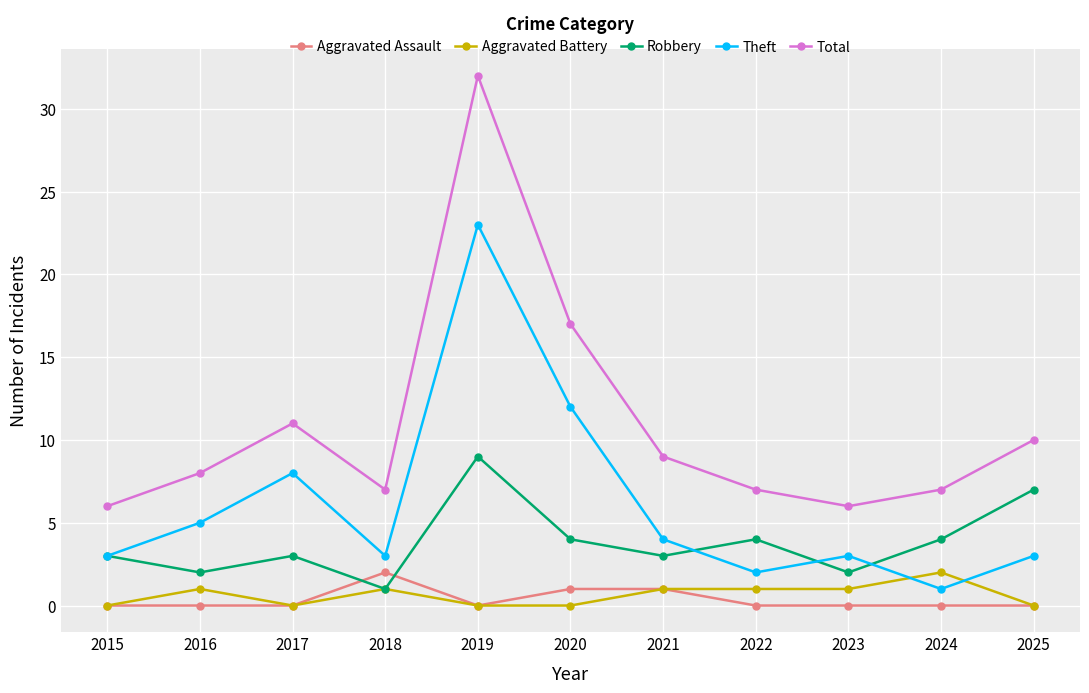

What is the spread (max minus min) of values at 2023?

6